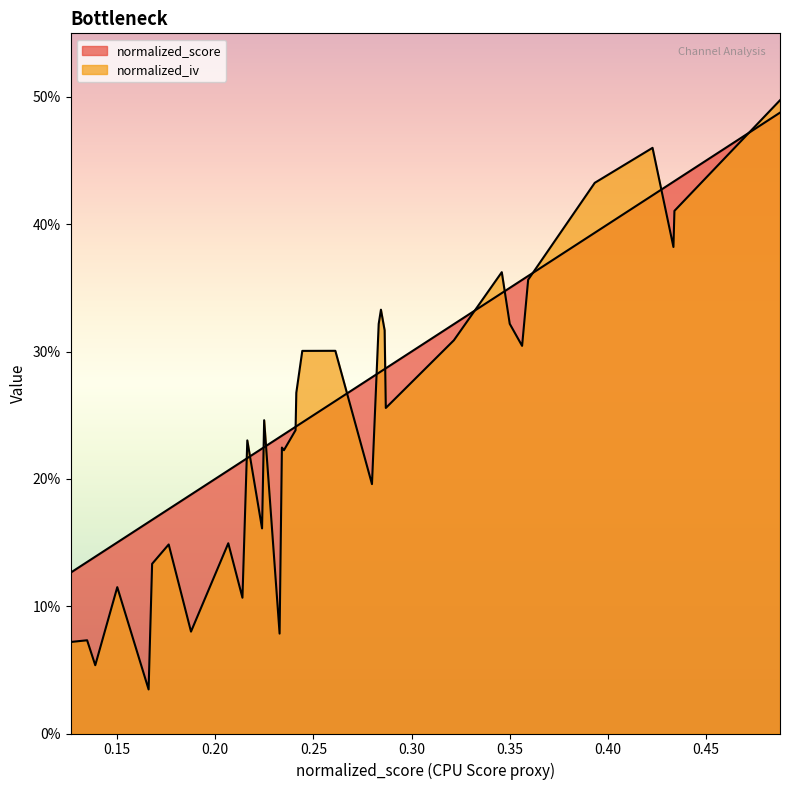

How many times do normalized_iv and normalized_score cross each other?

13